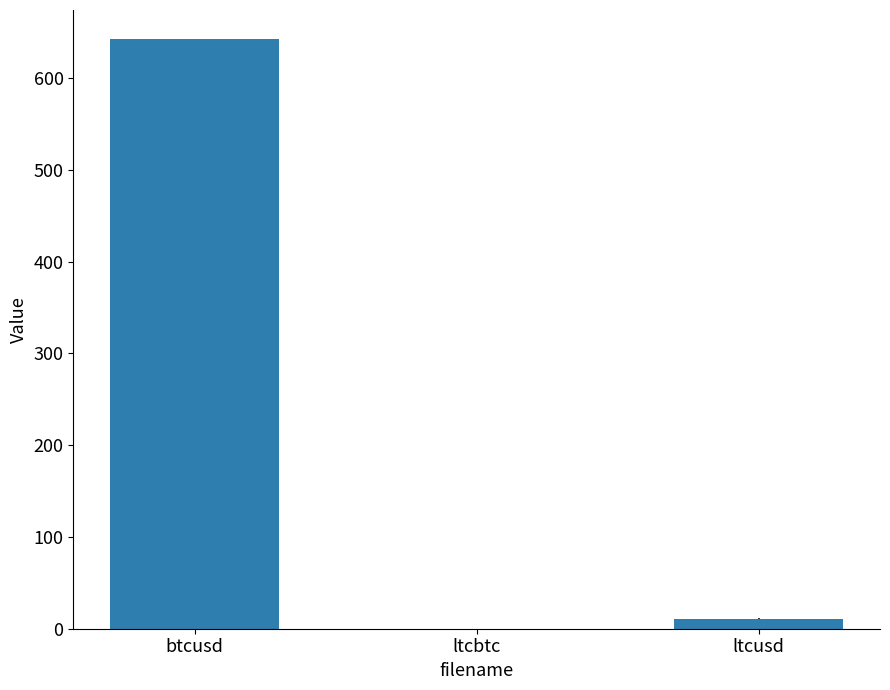

What is the average value?

217.7